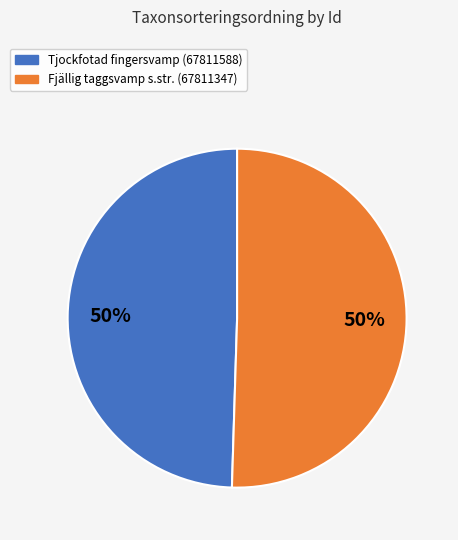

To the nearest percent, what portion does Fjällig taggsvamp s.str. (67811347) represent?

50%